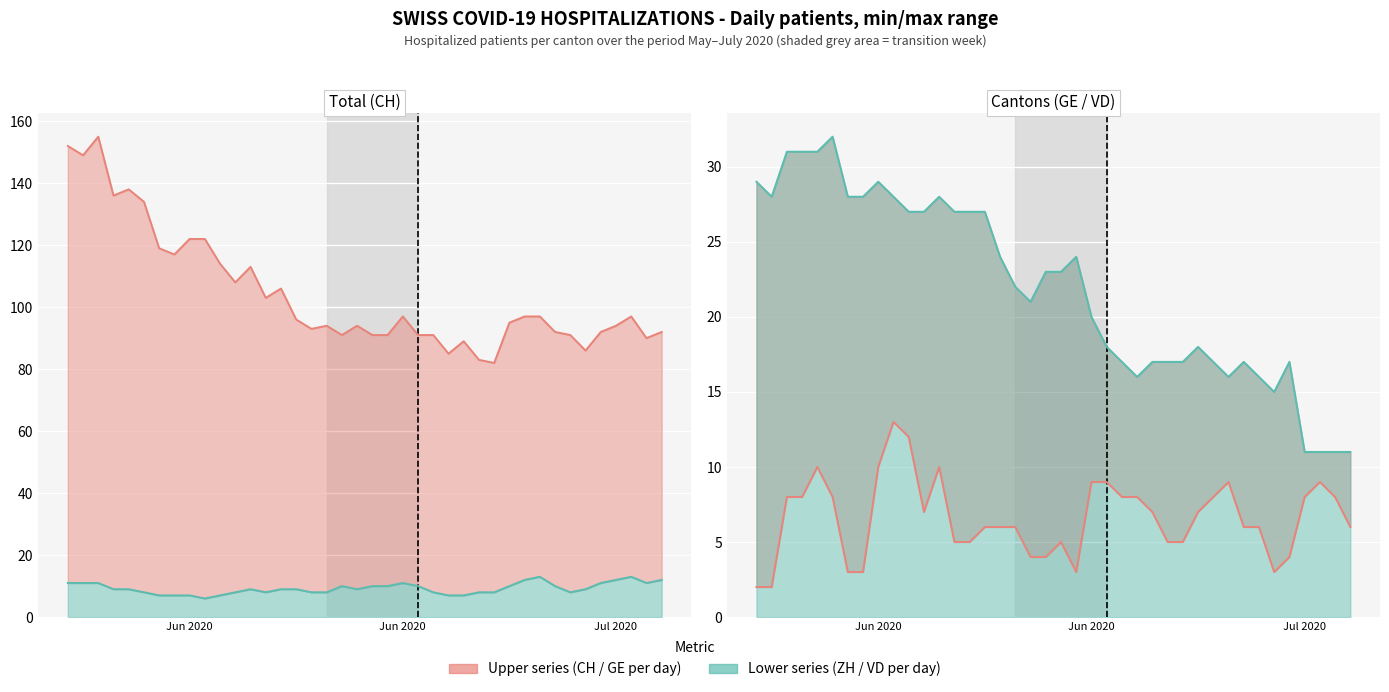

True or false: CH and VD intersect in this chart.

False